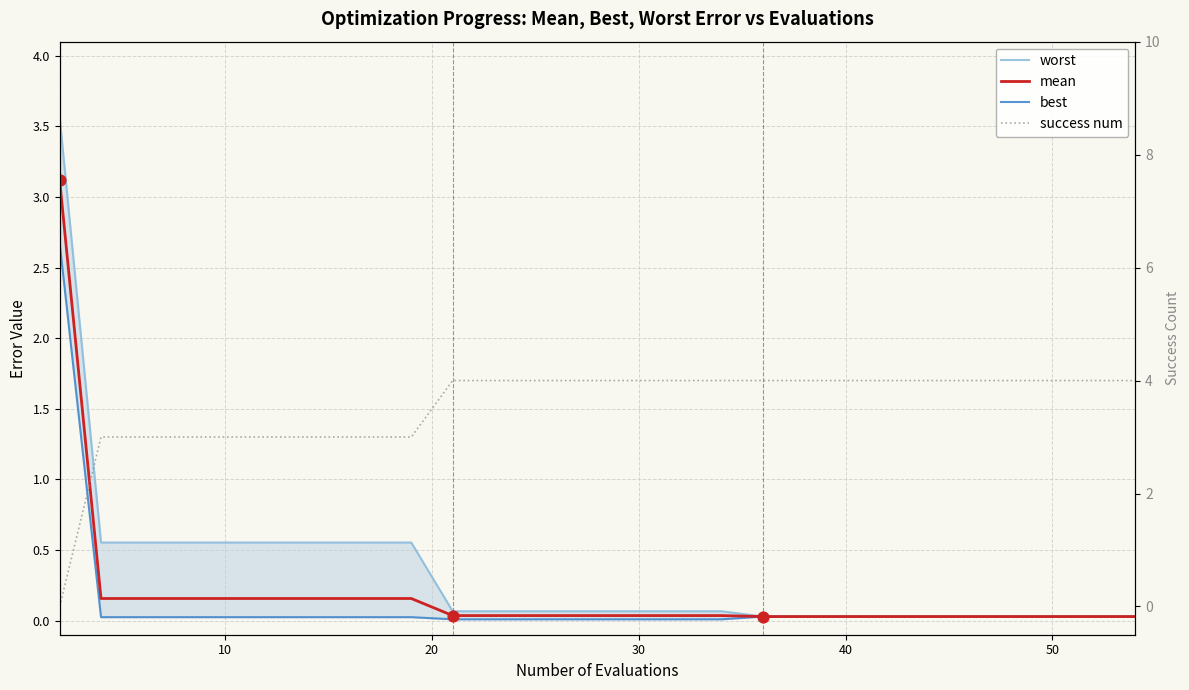

Which series reaches the minimum Y coordinate?

success num